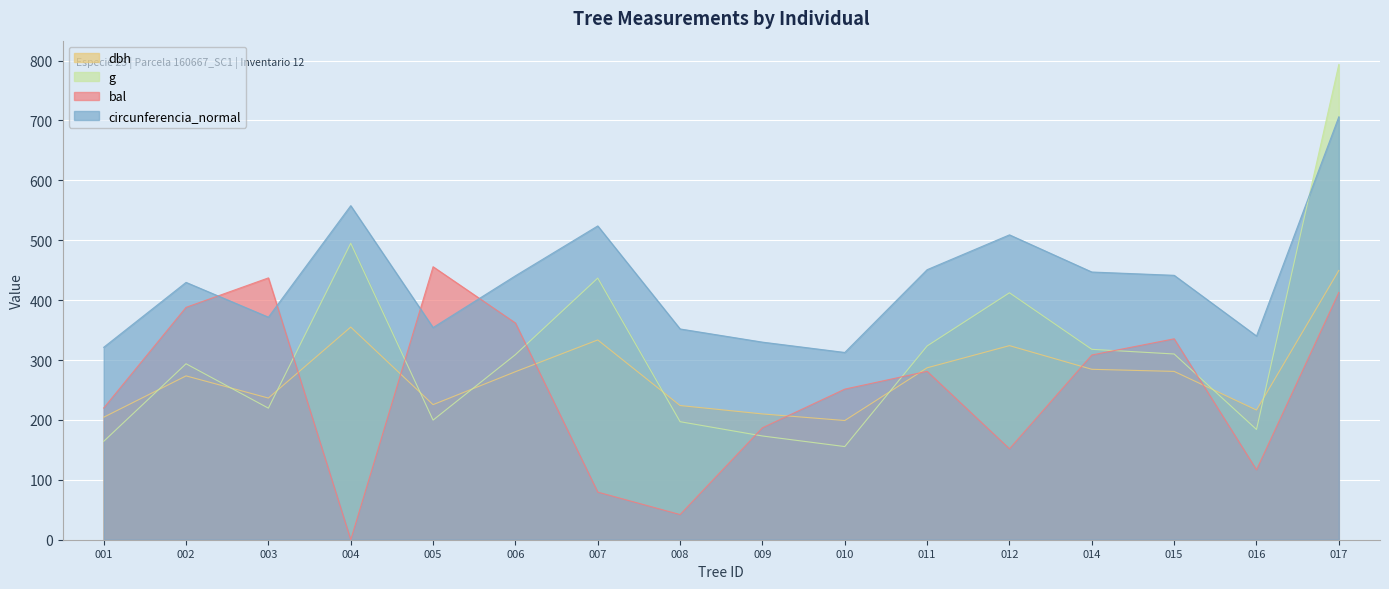

What is the highest value of the bal series?

455.7